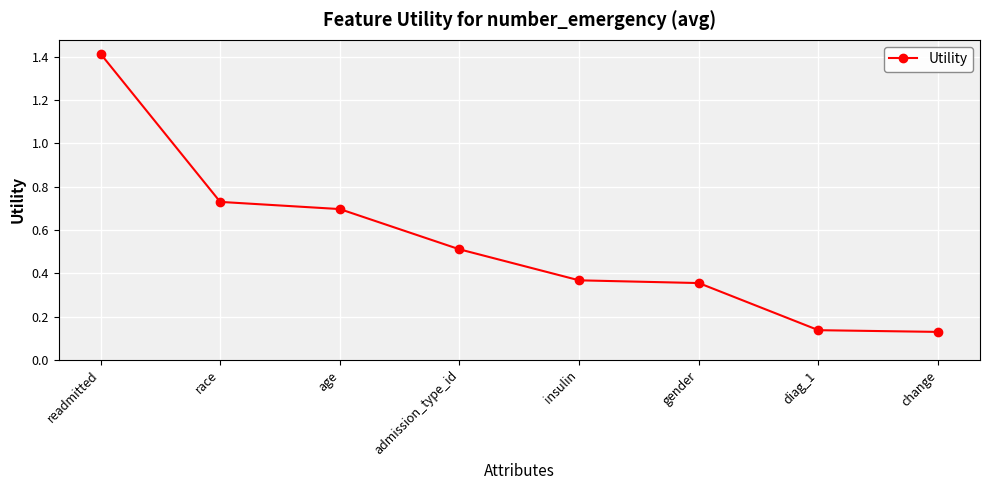

What is the change in value from admission_type_id to diag_1?

-0.4